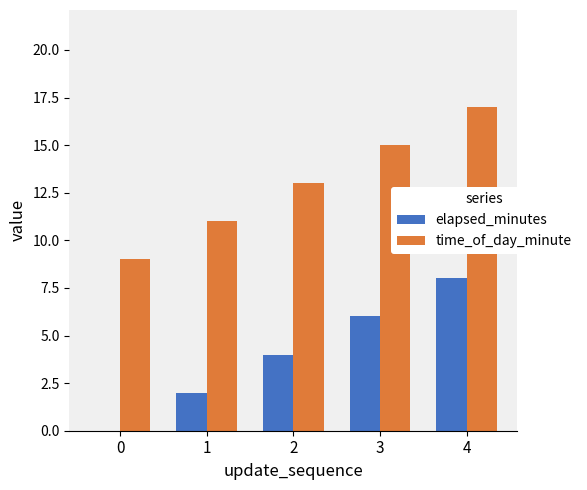

At which category is the sum across all series the highest?

4